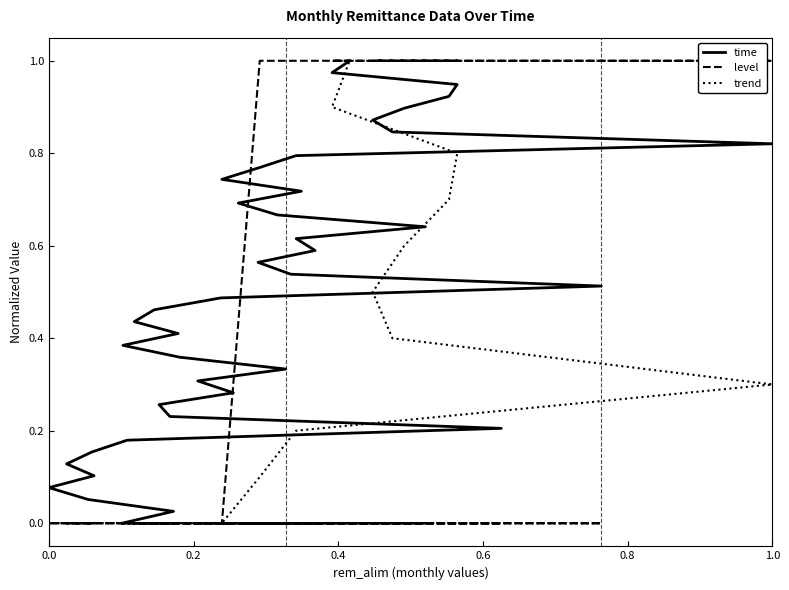

Which series has the widest spread of values?

time